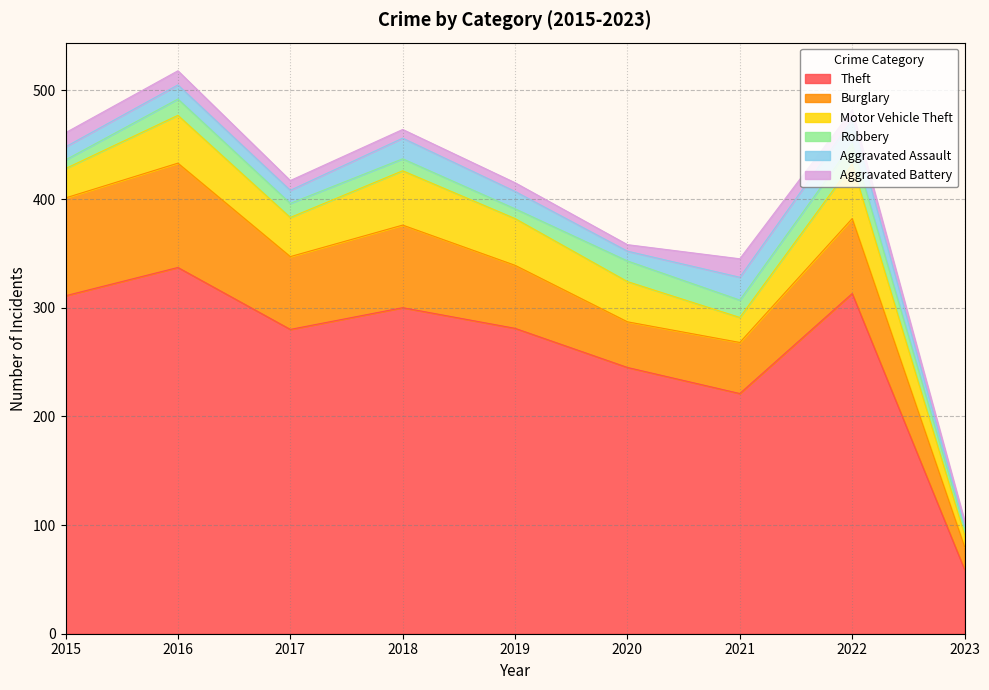

True or false: Motor Vehicle Theft and Aggravated Battery cross at least once.

False